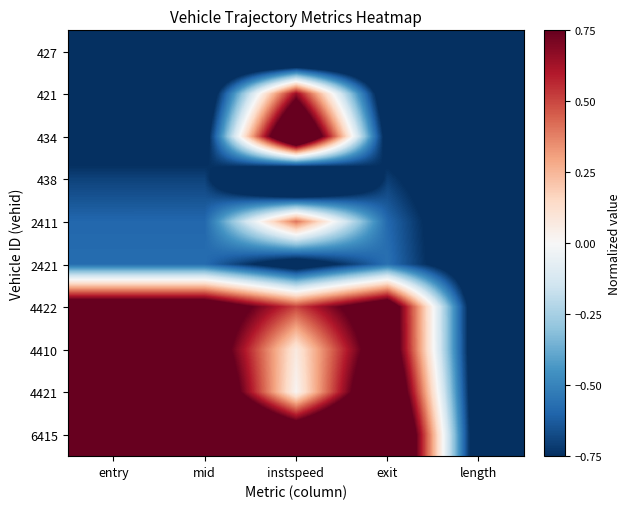

Rank the series by their maximum value, from highest to lowest.

6415, 434, 4421, 4410, 4422, 421, 2411, 2421, 438, 427